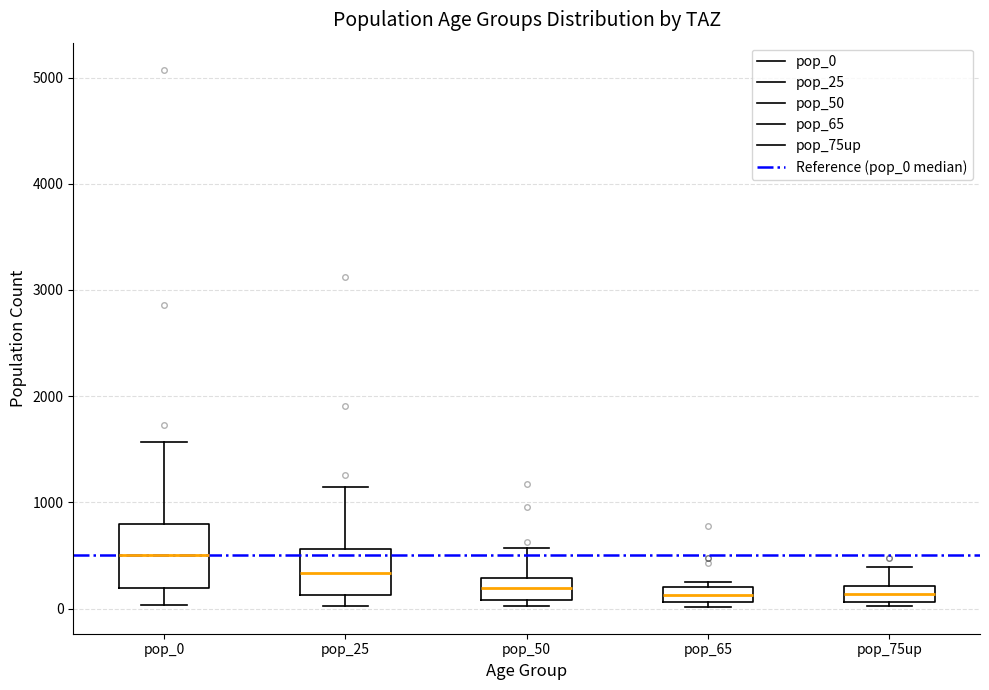

Which box has the highest median line?

pop_0